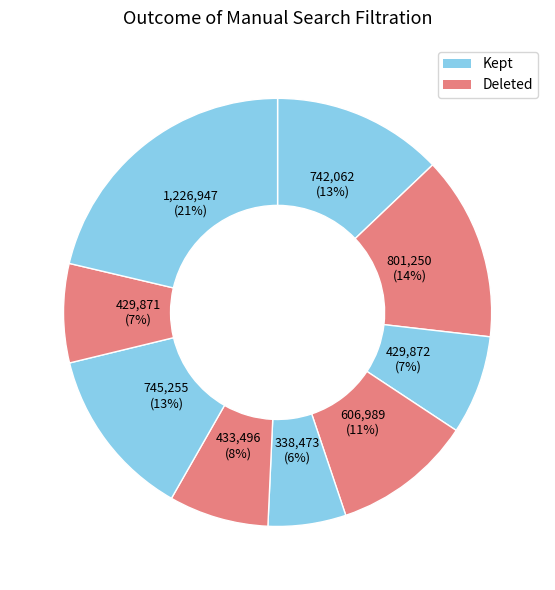

How many segments does this pie chart have?

9